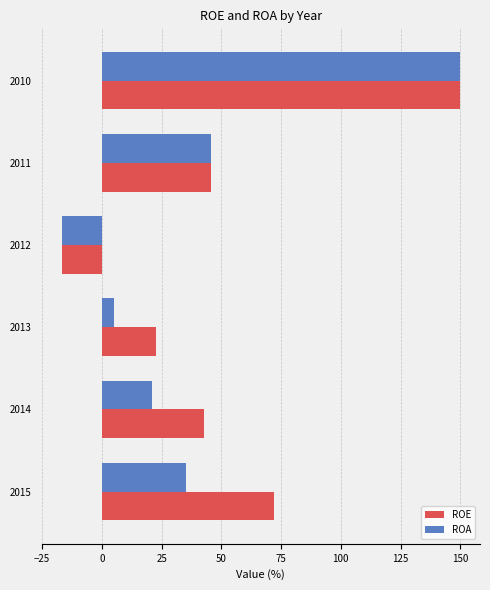

At which category is the sum across all series the highest?

2010